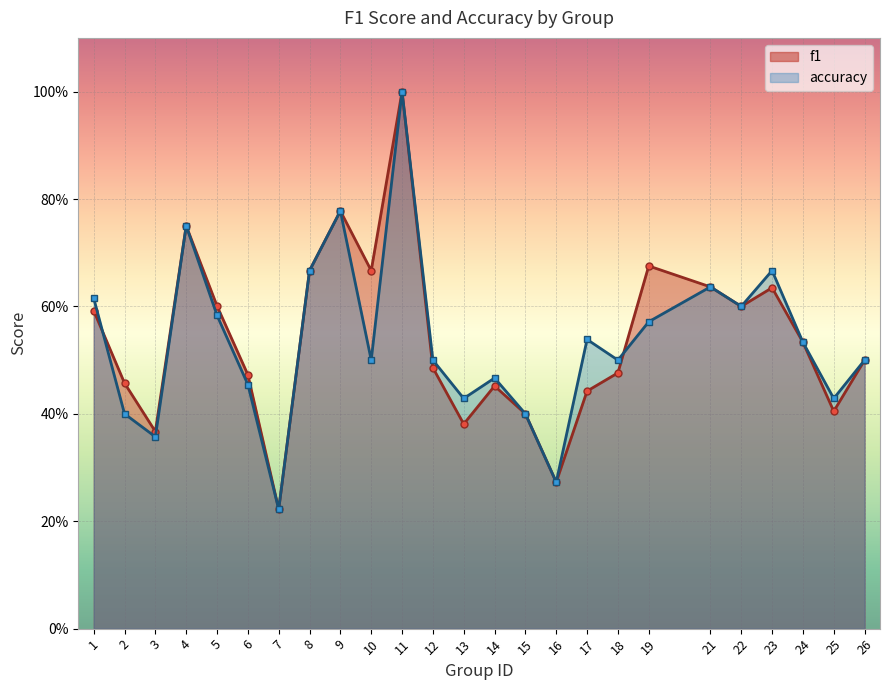

Which series has the largest range (max minus min)?

f1